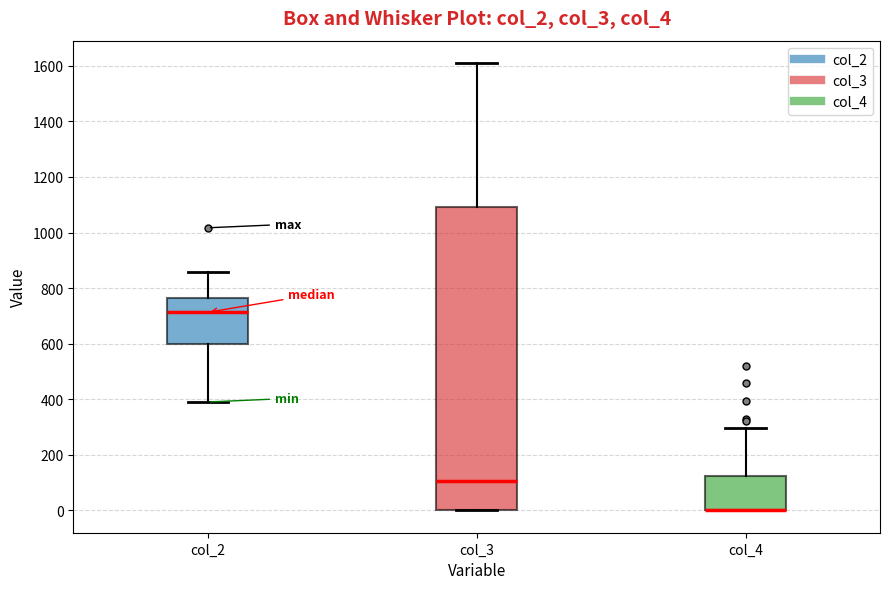

Reading left to right, read every box against the y-axis: the position of its median line, the range the box covers, and the ends of its whiskers. The values are not printed on the chart, so give them approximately, as read against the axis.

col_2: median 720, box 600 to 760, whiskers 400 to 860
col_3: median 100, box 0 to 1100, whiskers 0 to 1620
col_4: median 0 (drawn on the box's lower edge), box 0 to 120, whiskers 0 to 300